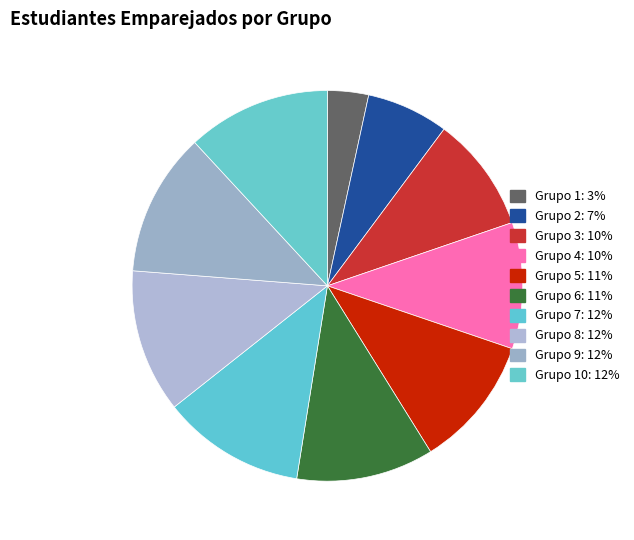

Is there any slice that represents more than half of the pie?

No